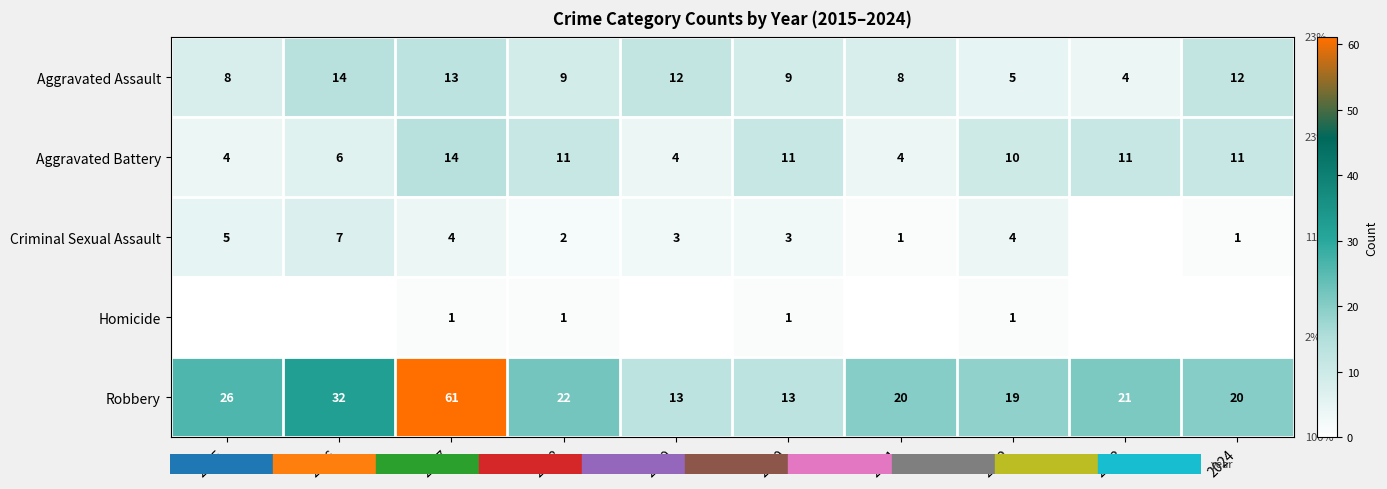

Where does the Aggravated Assault series first go above 9?

2016